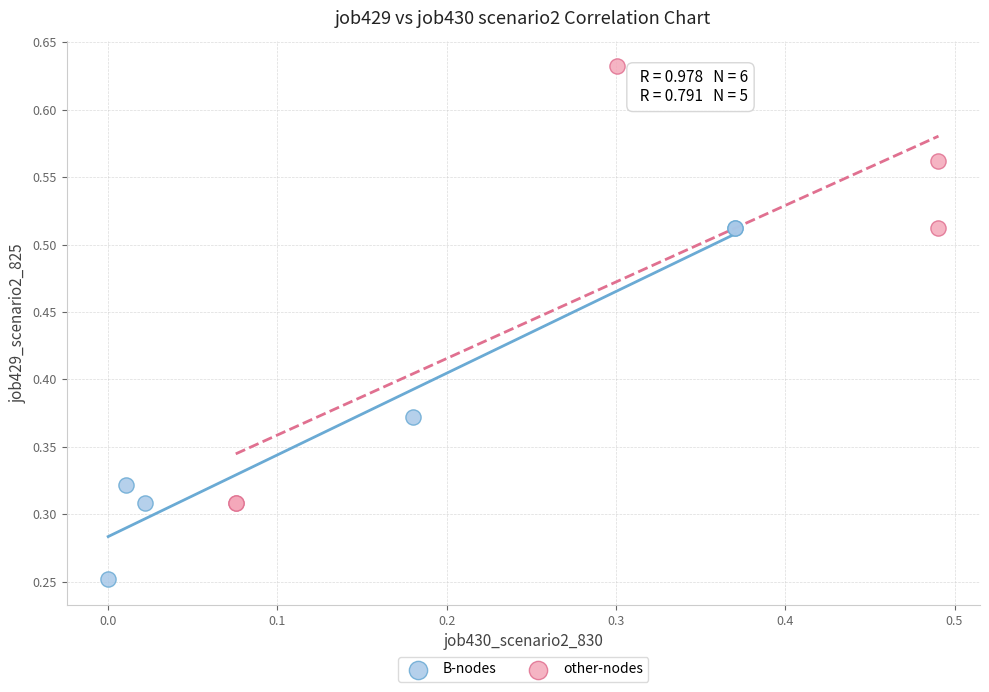

Which series contains the highest Y value?

other-nodes